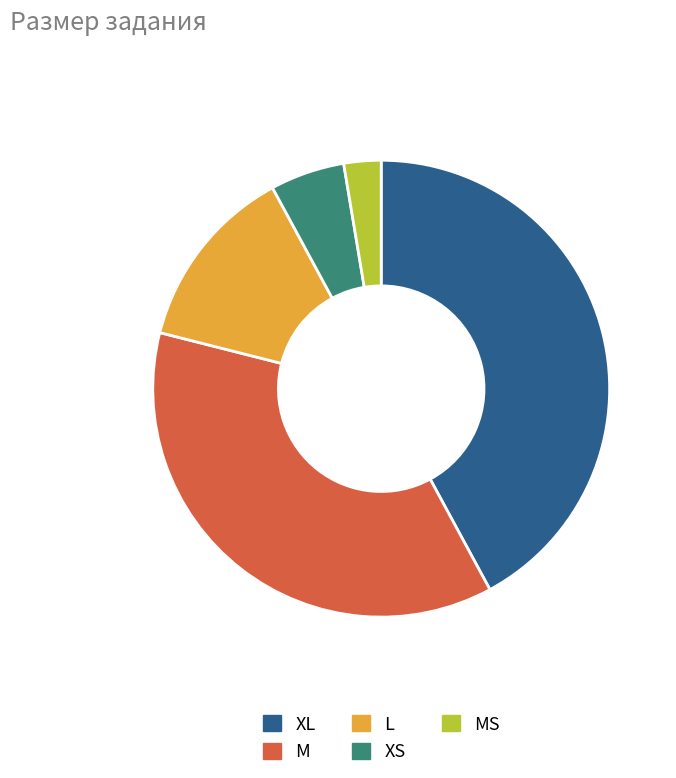

How many segments does this pie chart have?

5